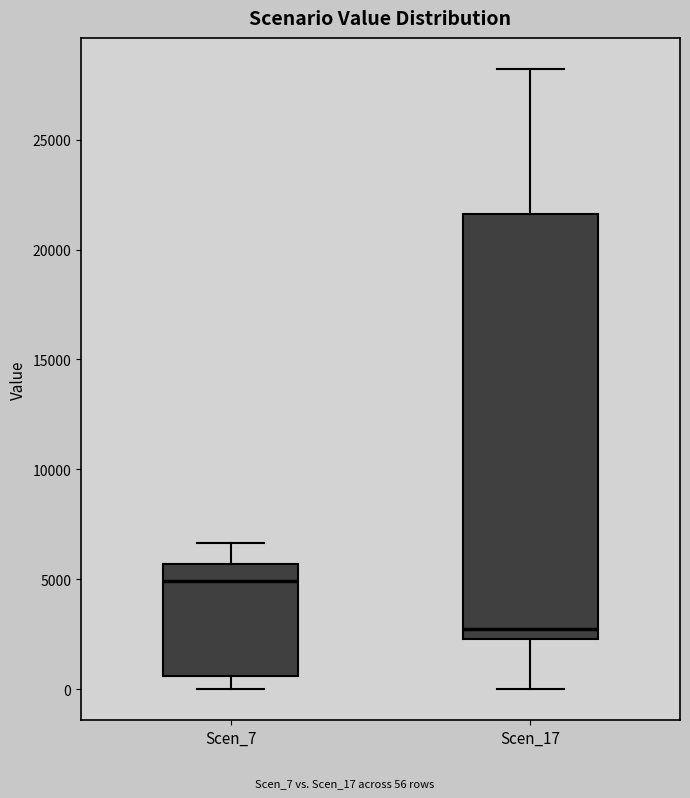

Comparing the boxes themselves (not the whiskers), which one is the tallest?

Scen_17